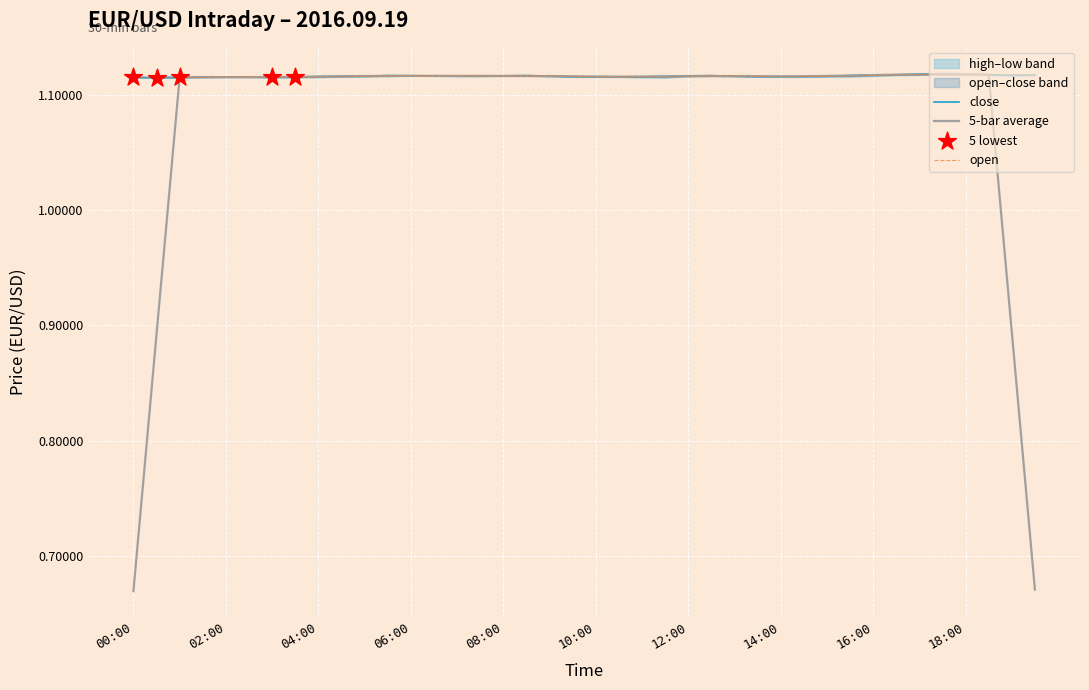

What is the total value across all series at 15:30?

2.2